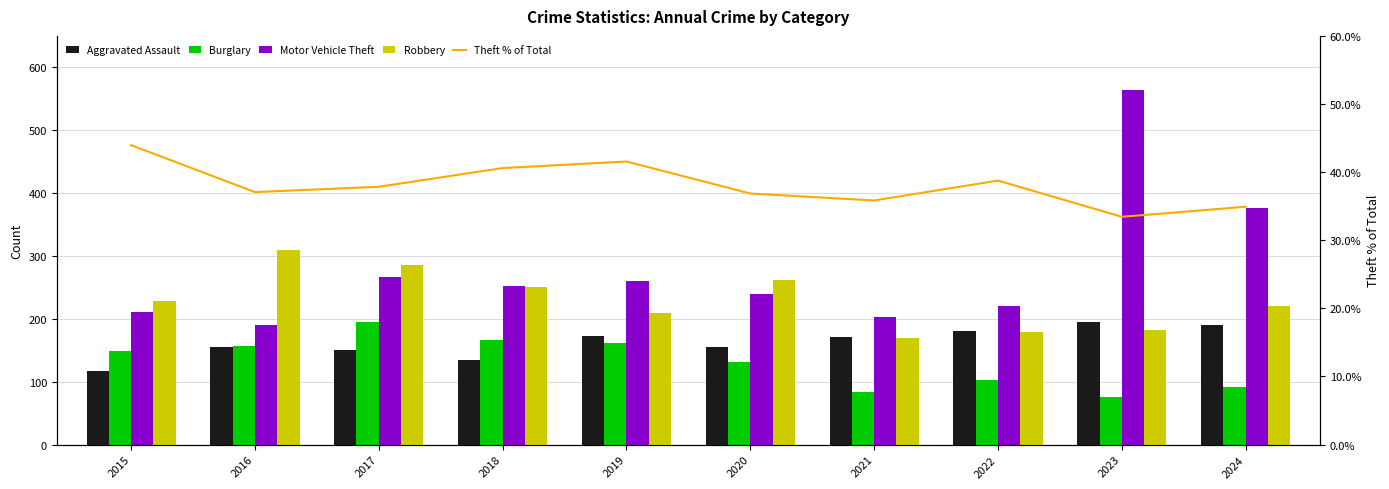

At which category is the sum across all series the highest?

2023